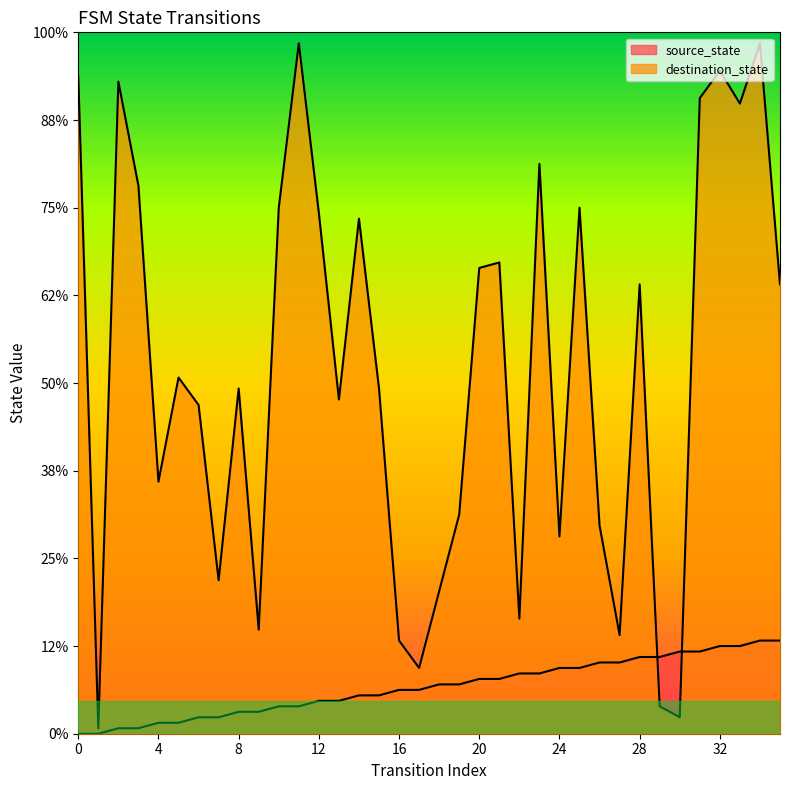

How many data points in destination_state are above 65?

17